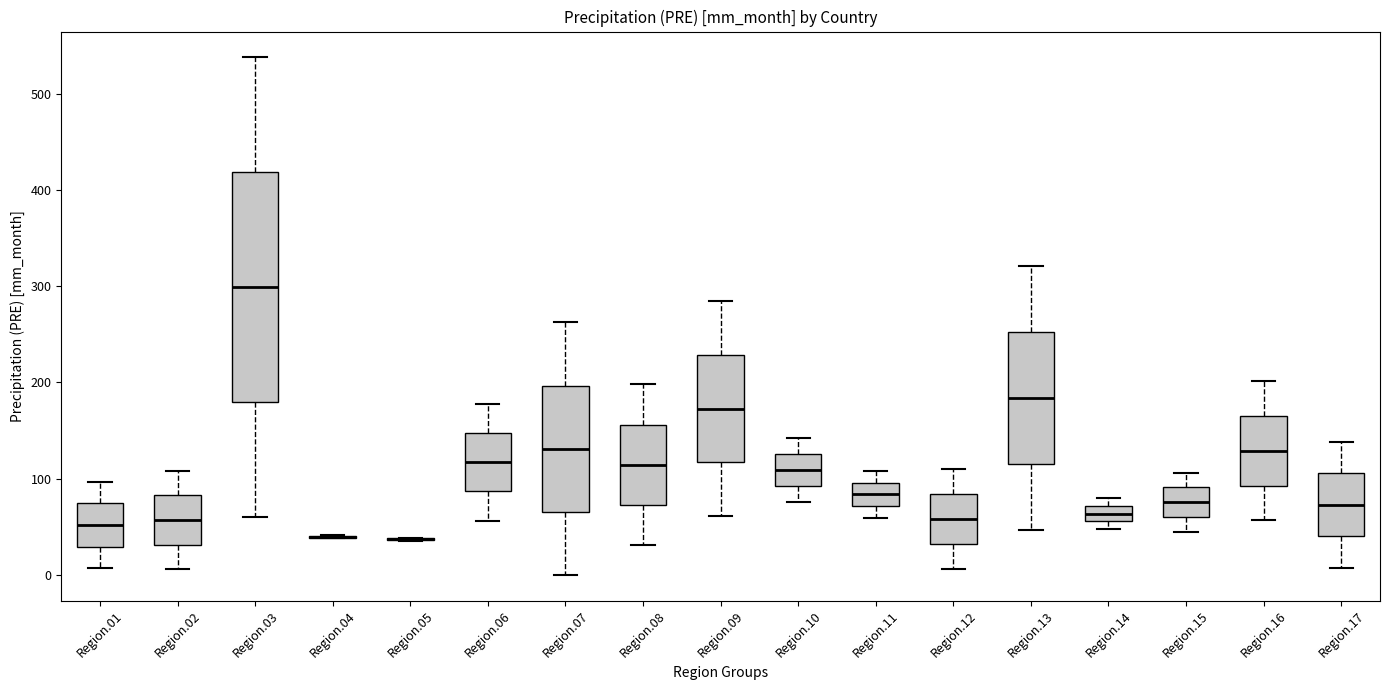

Comparing the boxes themselves (not the whiskers), which one is the tallest?

Region.03